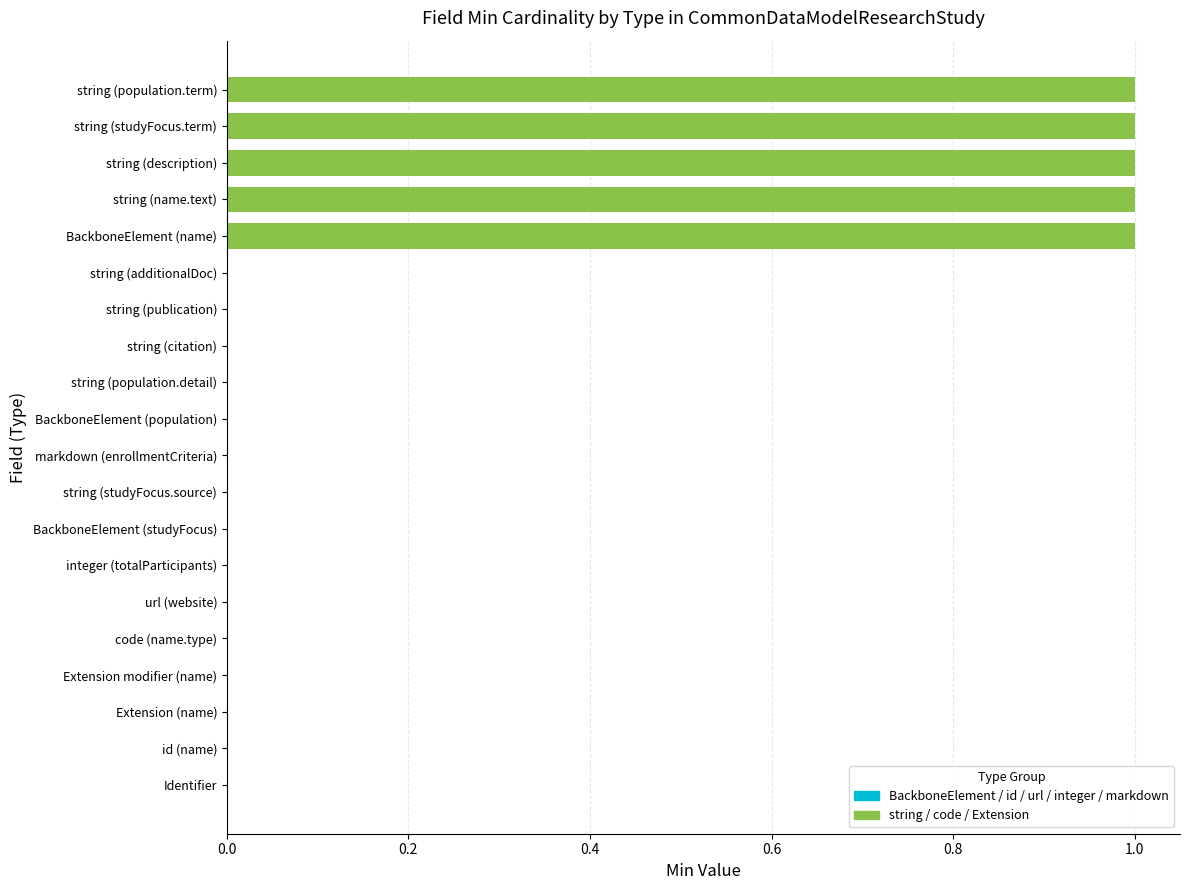

How many distinct data groups are displayed?

2